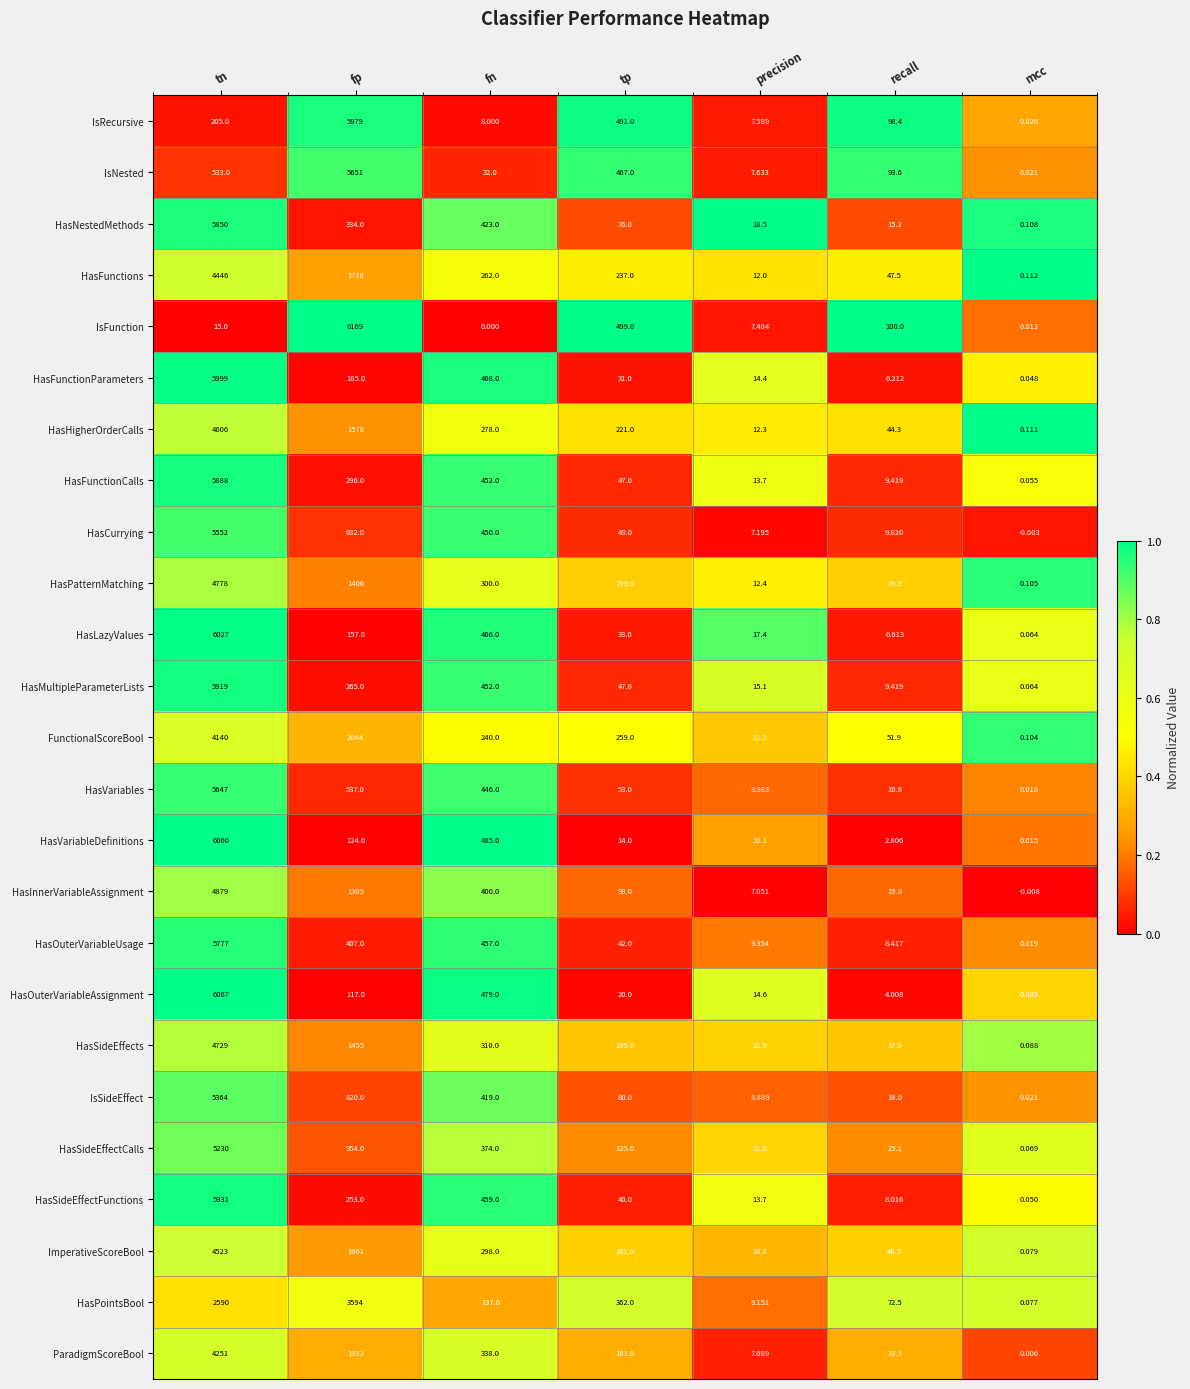

What is the total value across all series at precision?

280.3